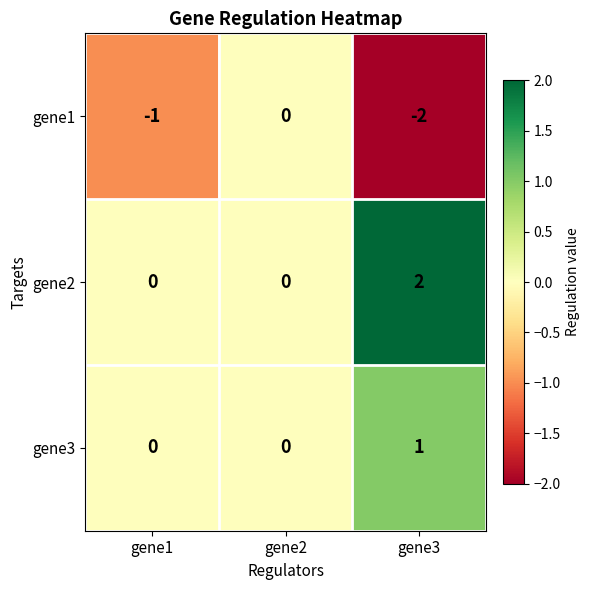

Between gene1 and gene3, which series saw the biggest shift?

gene2